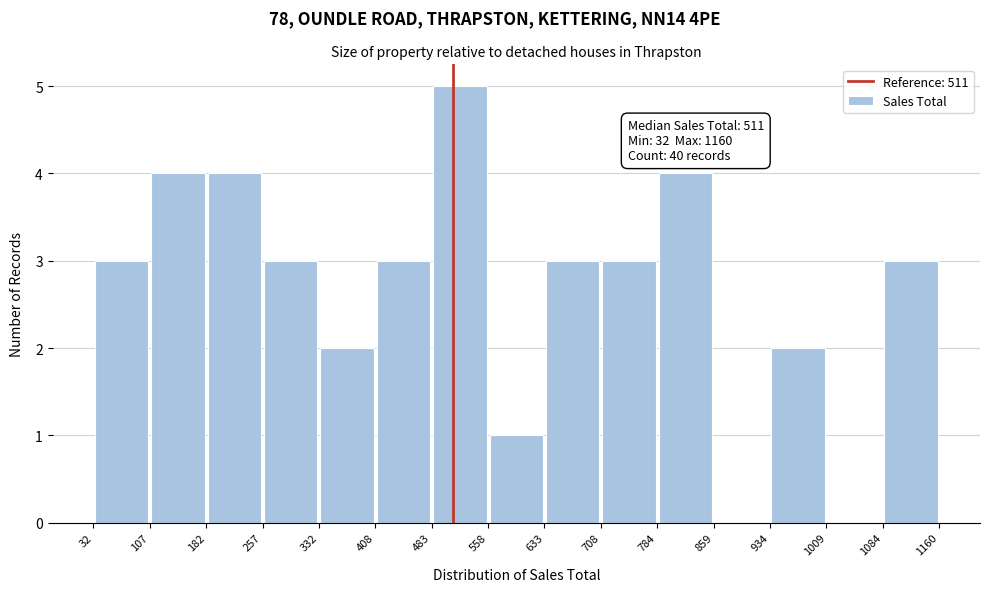

Which range on the x-axis has the tallest bar?

483 to 558